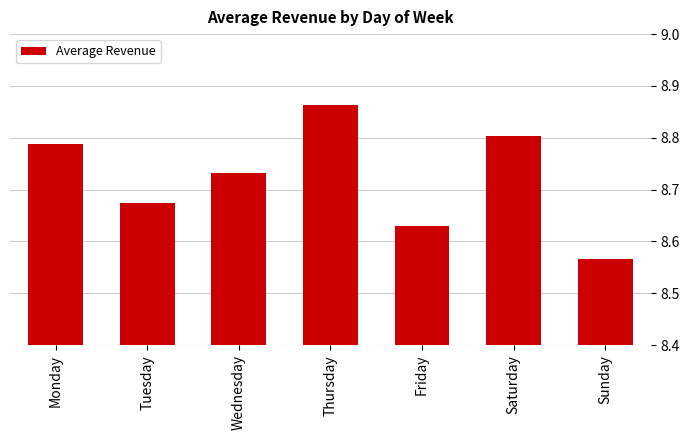

At which category does the chart reach its minimum across all series?

Sunday